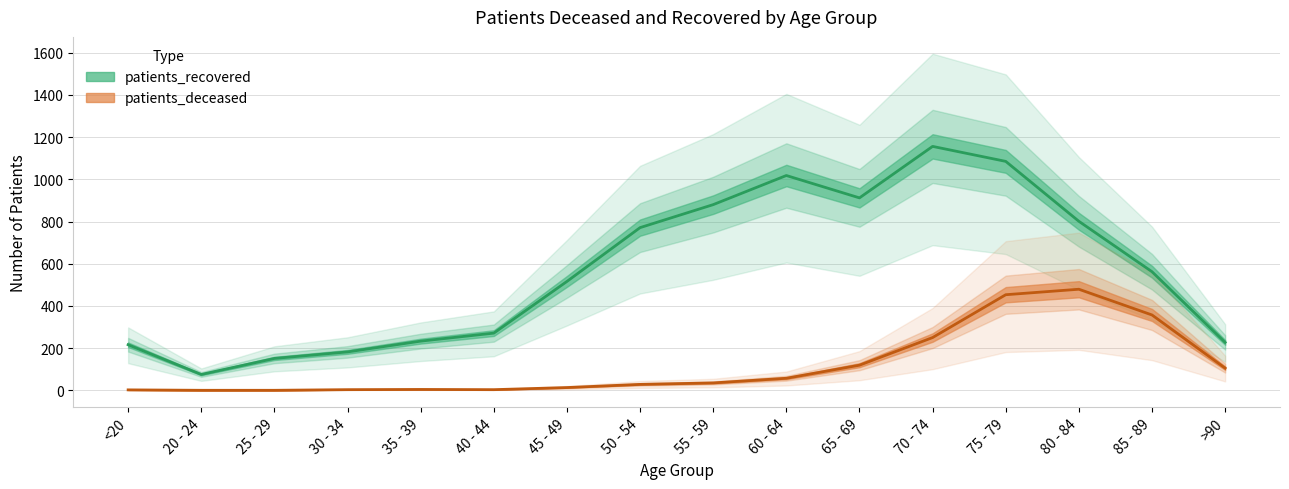

Does the chart display data point markers on the line(s)?

No